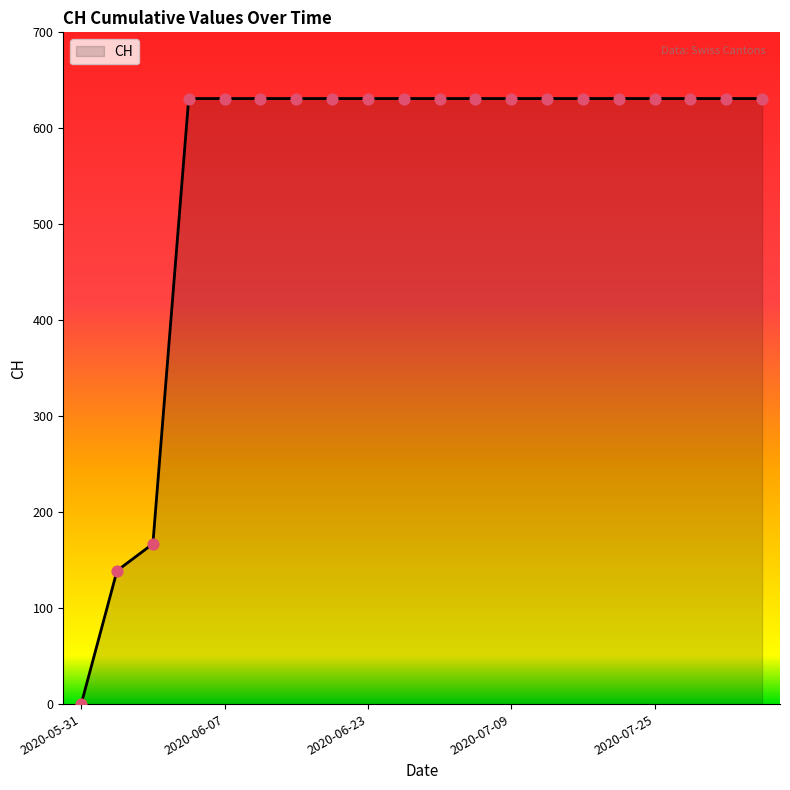

What is the difference between the maximum and minimum values?

631